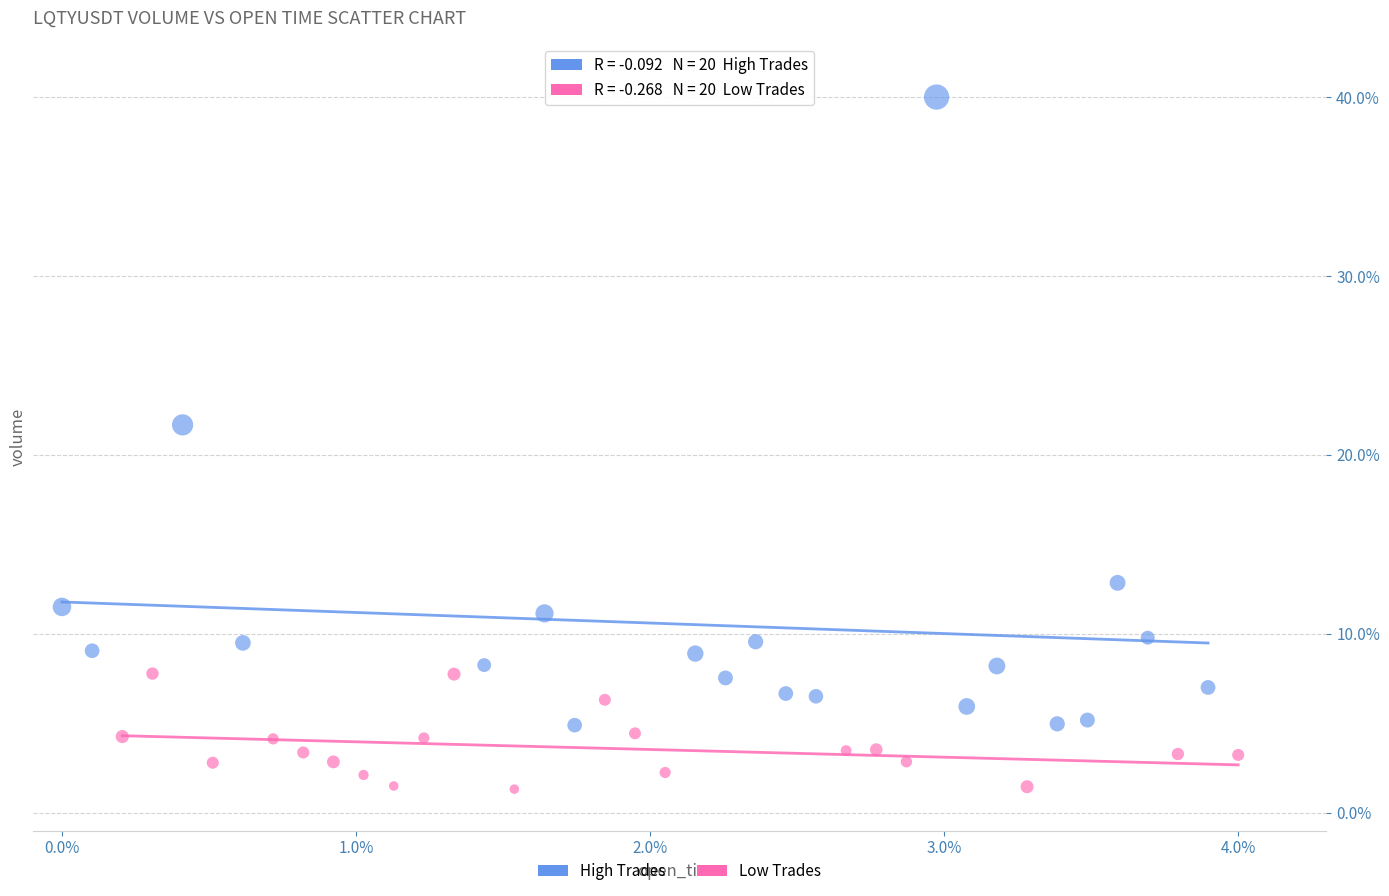

Which series has the widest spread of Y values?

High Trades